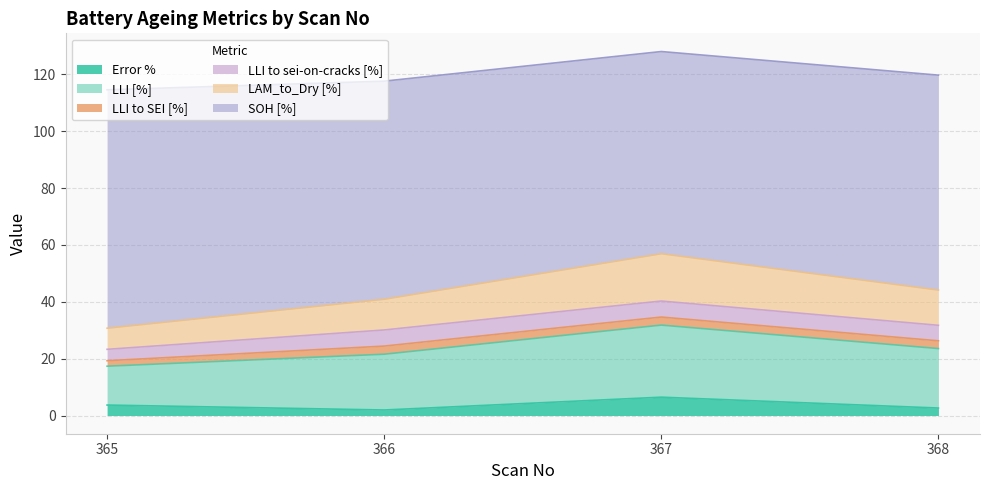

The value of Error % at 365 is 3.7. True or false?

True